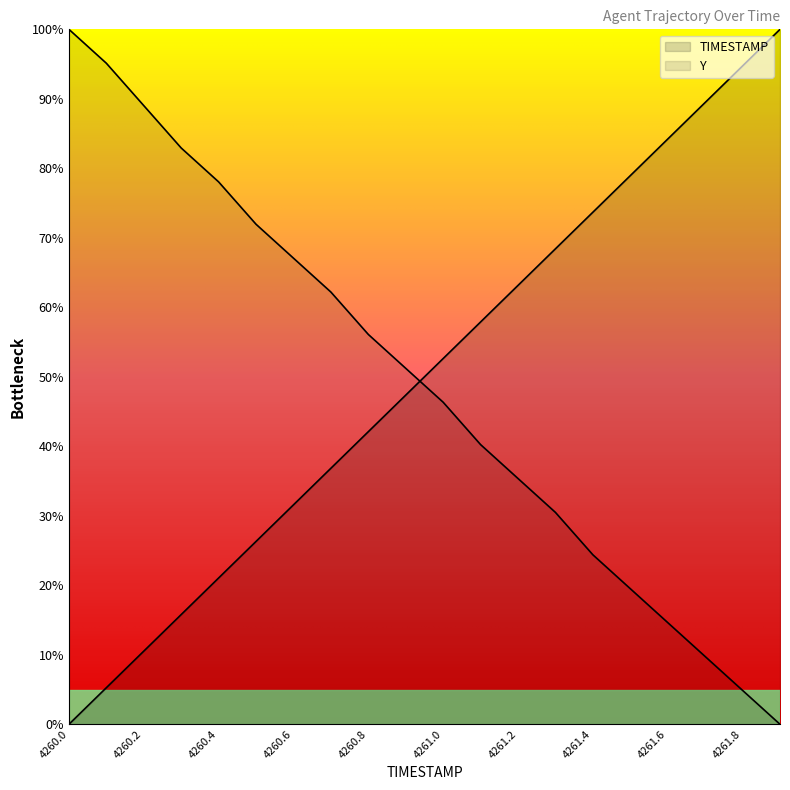

Read the Y value at 4261.5.

19.5